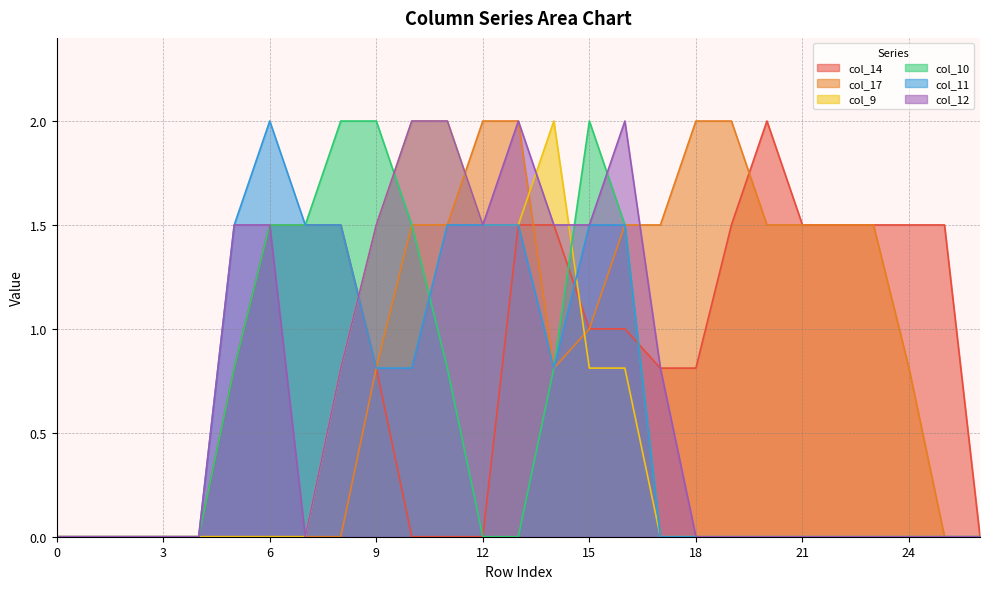

The value of col_9 at 21 is -0.7. True or false?

False